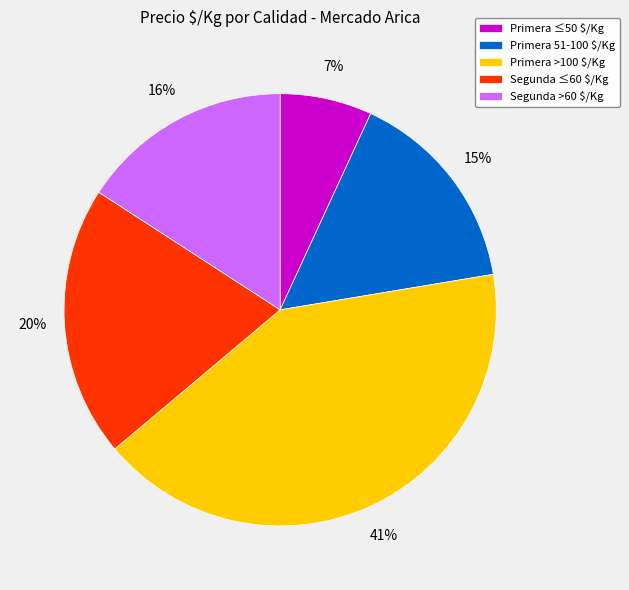

Which slice is the largest?

Primera >100 $/Kg